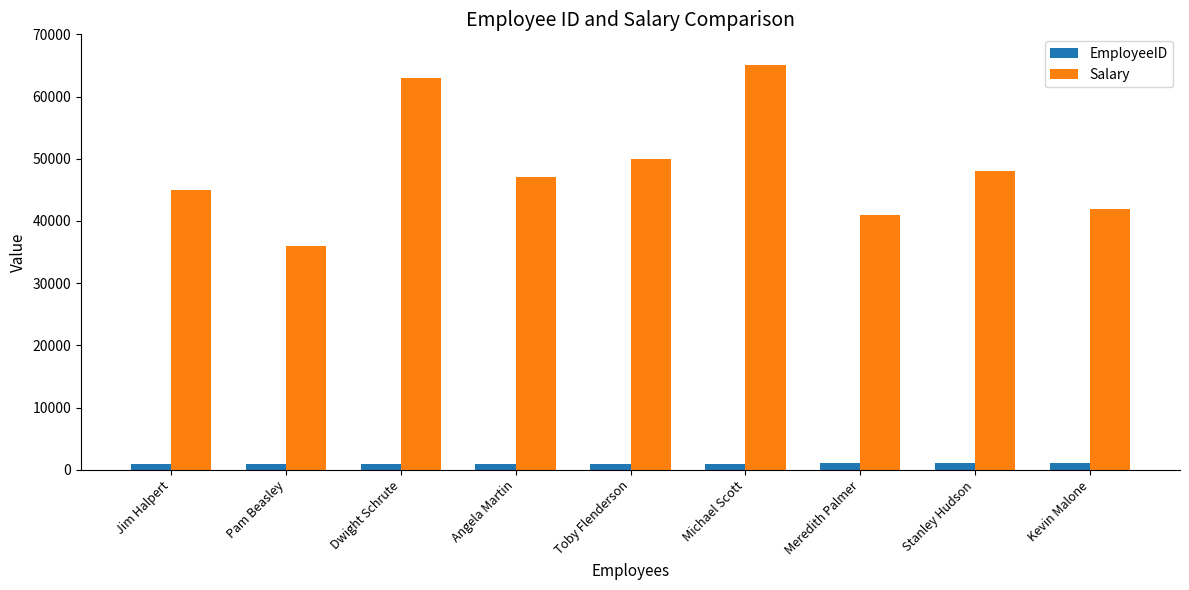

How many series are shown in this chart?

2